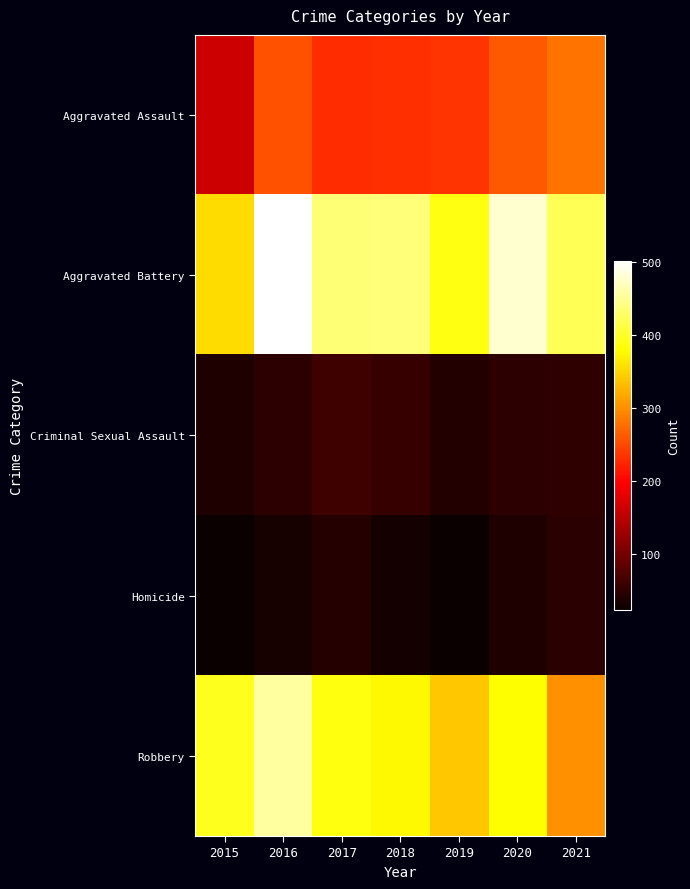

Which series has the widest spread of values?

Robbery